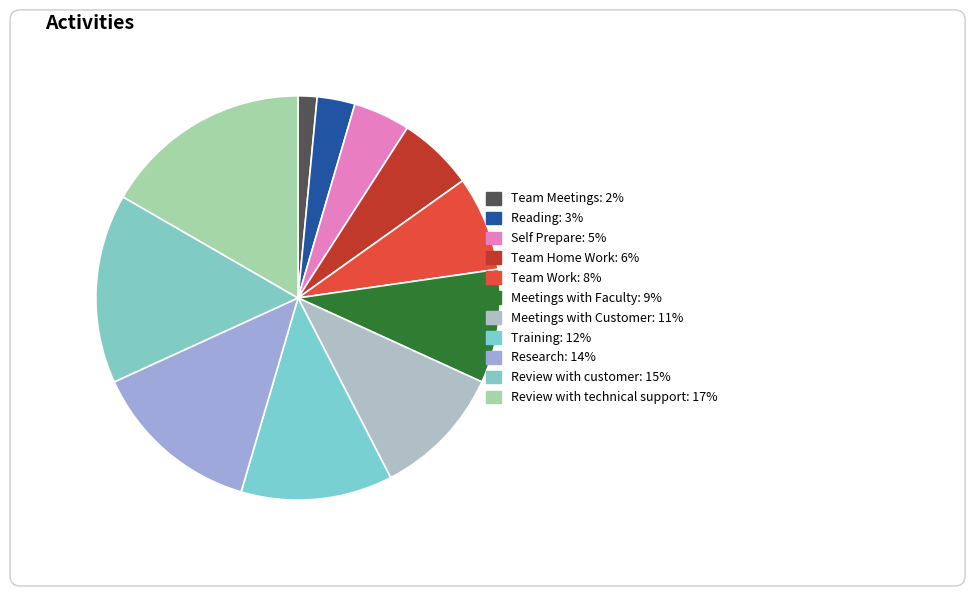

To the nearest percent, what is the average slice percentage?

9%